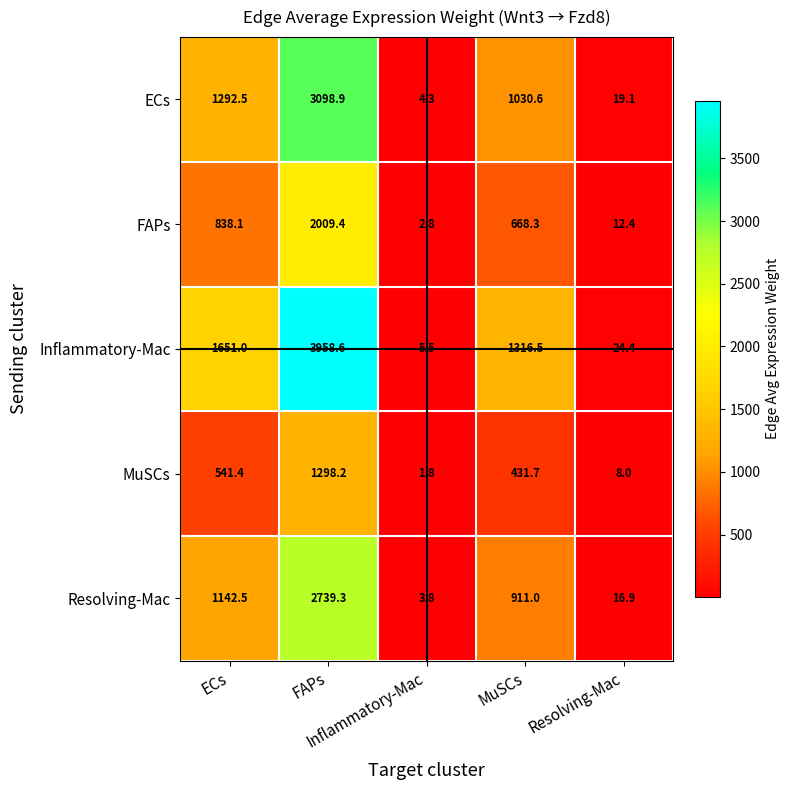

What is the maximum value shown in the chart?

3958.6